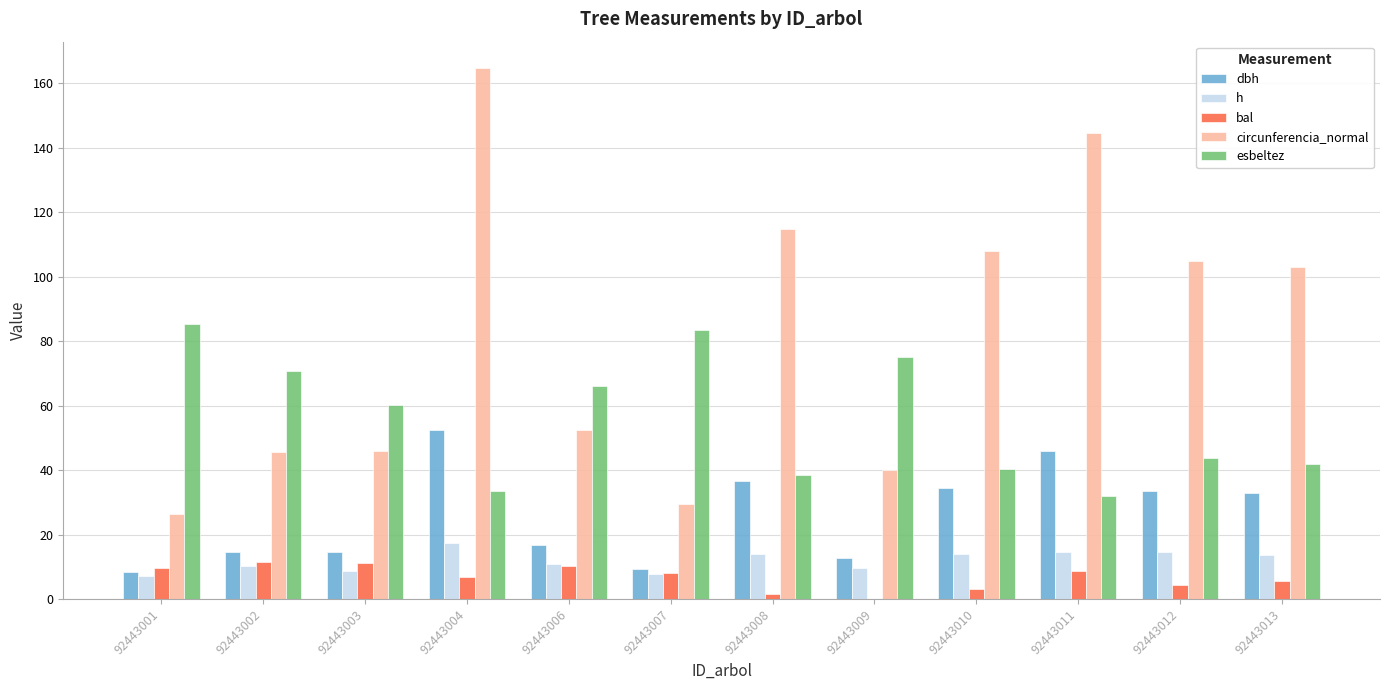

Which series has the largest total across all categories?

circunferencia_normal